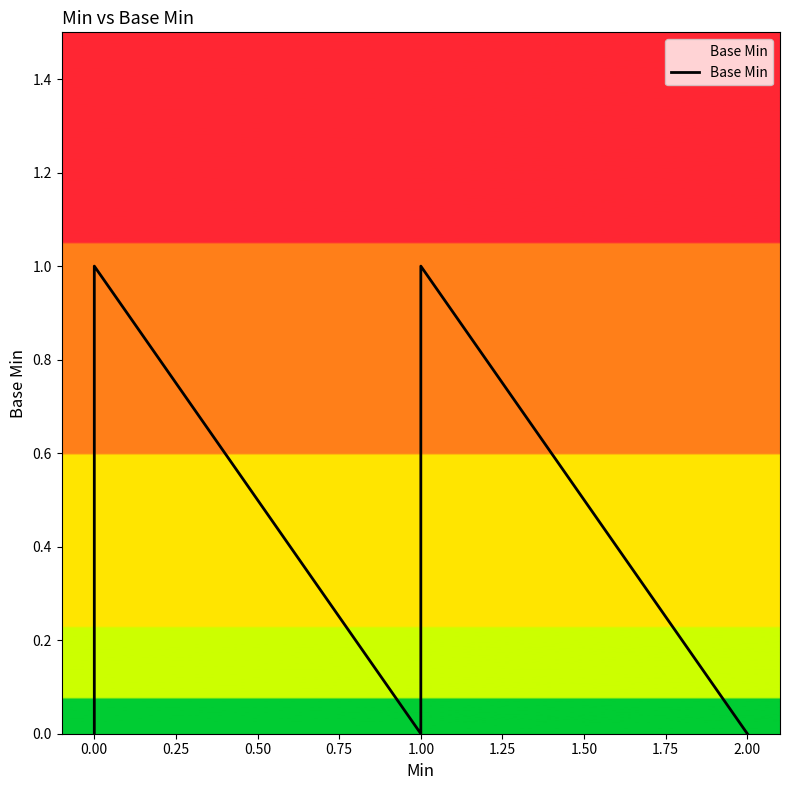

Is this an area chart (filled region under the line)?

No